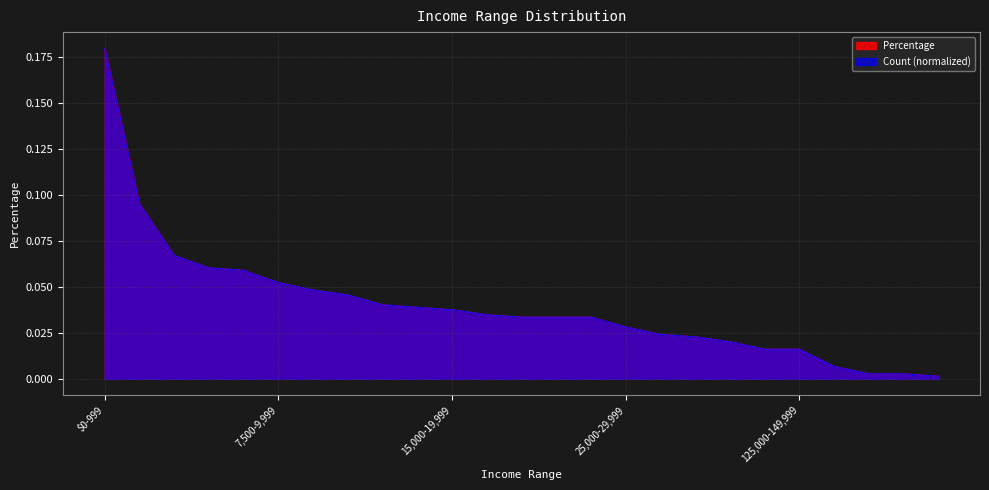

What is the sum of all values?

1.0